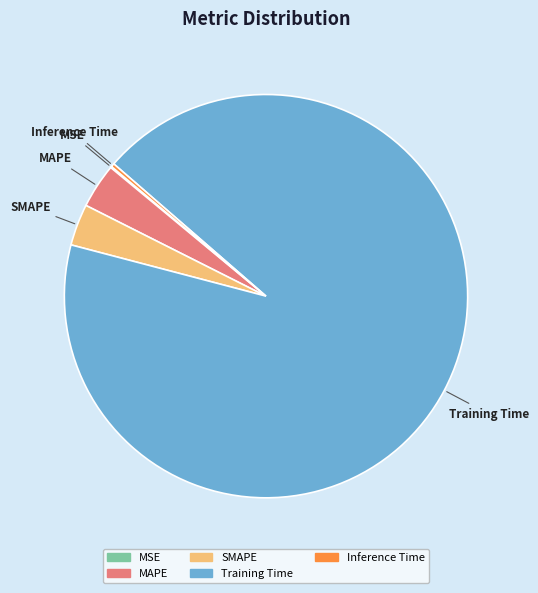

Which category has the biggest portion of the pie?

Training Time